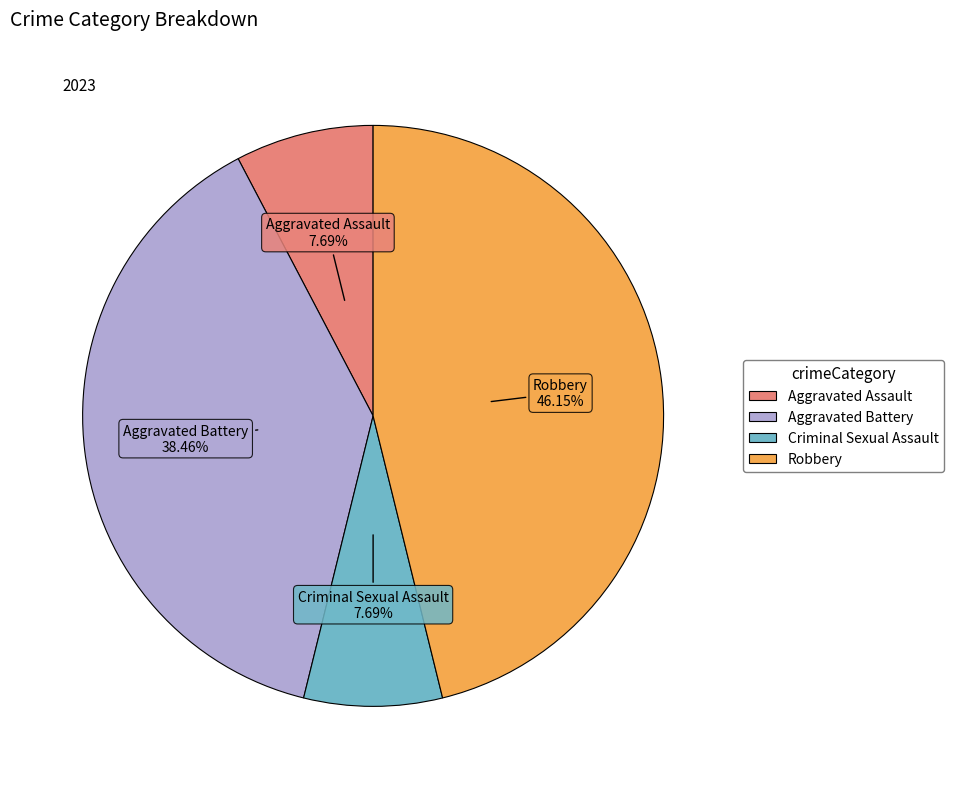

Approximately how many times larger is the value at Aggravated Battery compared to Aggravated Assault?

5.0